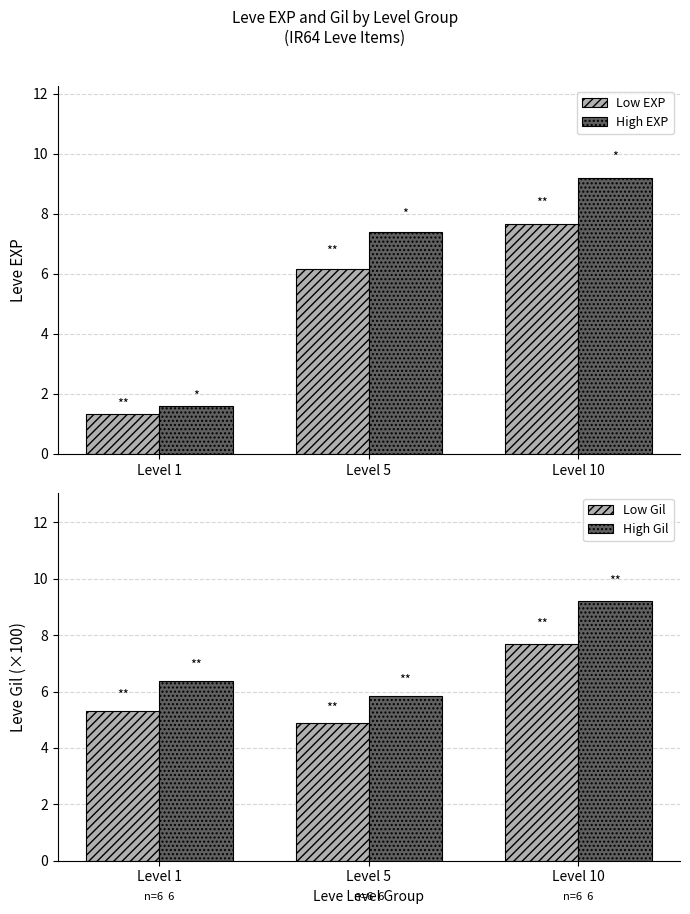

How many groups of bars are there?

3